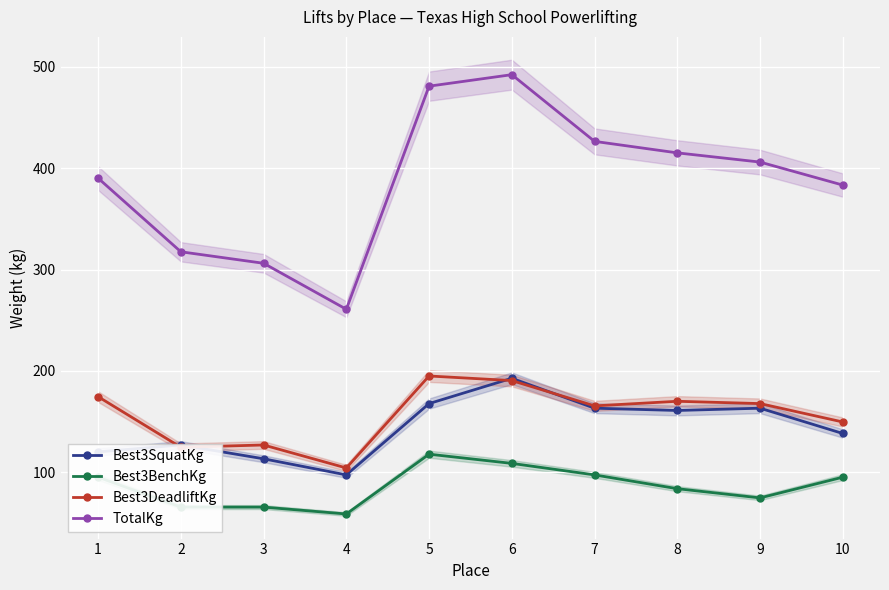

Is the value of TotalKg at 2 greater than the value of Best3BenchKg at 1?

Yes